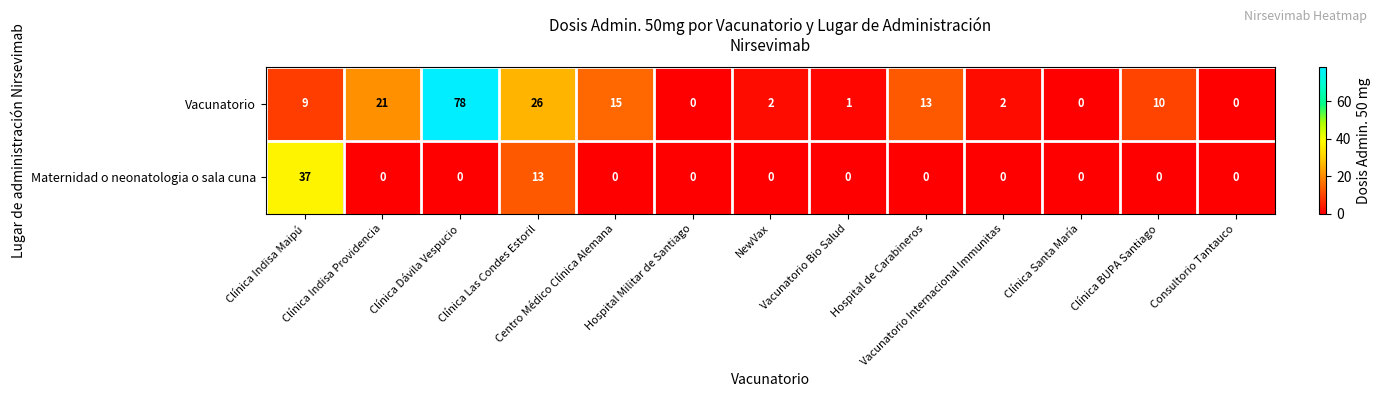

What is the average value of the Maternidad o neonatologia o sala cuna series?

4